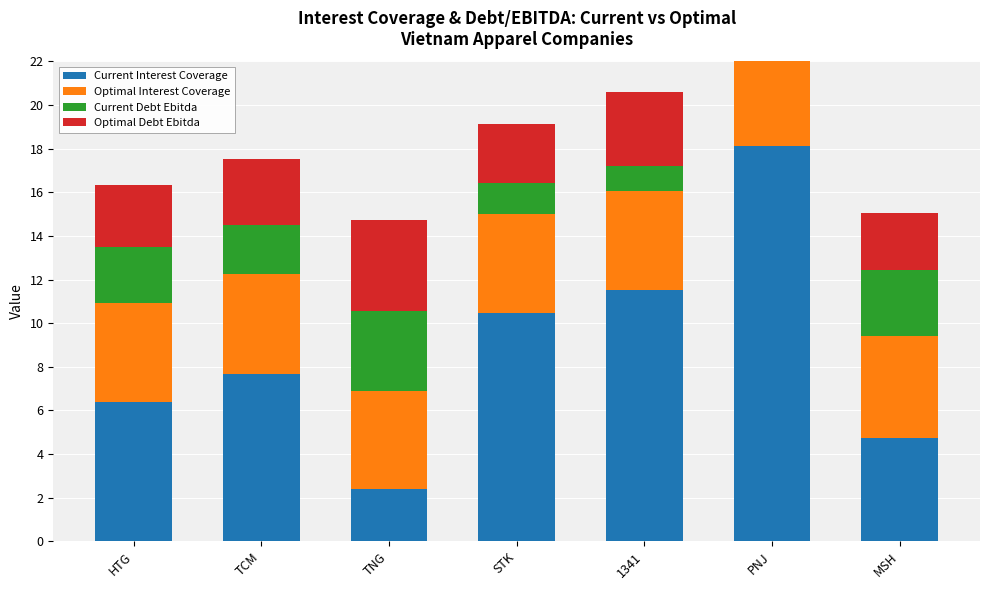

Rank the series by their maximum value, from highest to lowest.

Current Interest Coverage, Optimal Interest Coverage, Optimal Debt Ebitda, Current Debt Ebitda